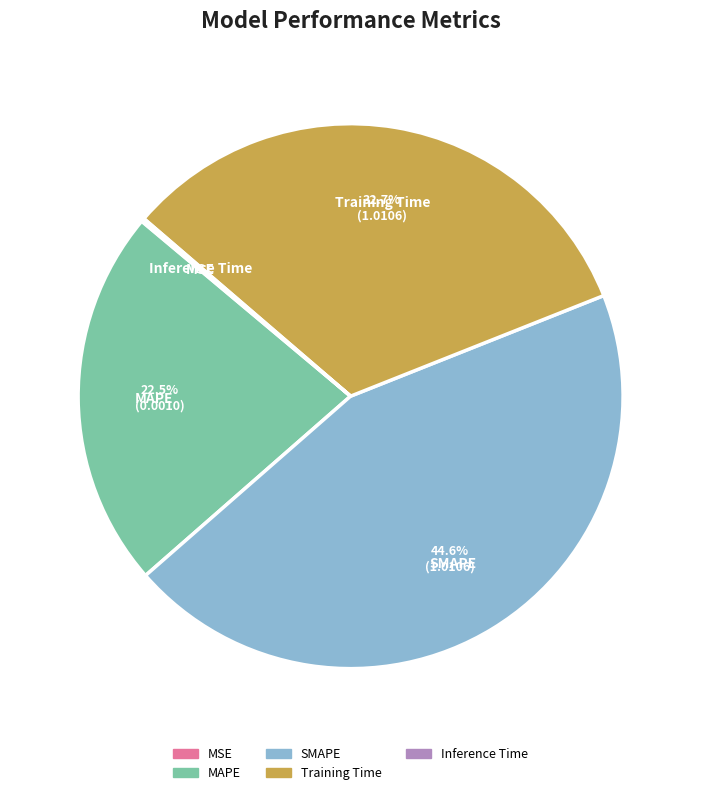

Which category has the biggest portion of the pie?

SMAPE